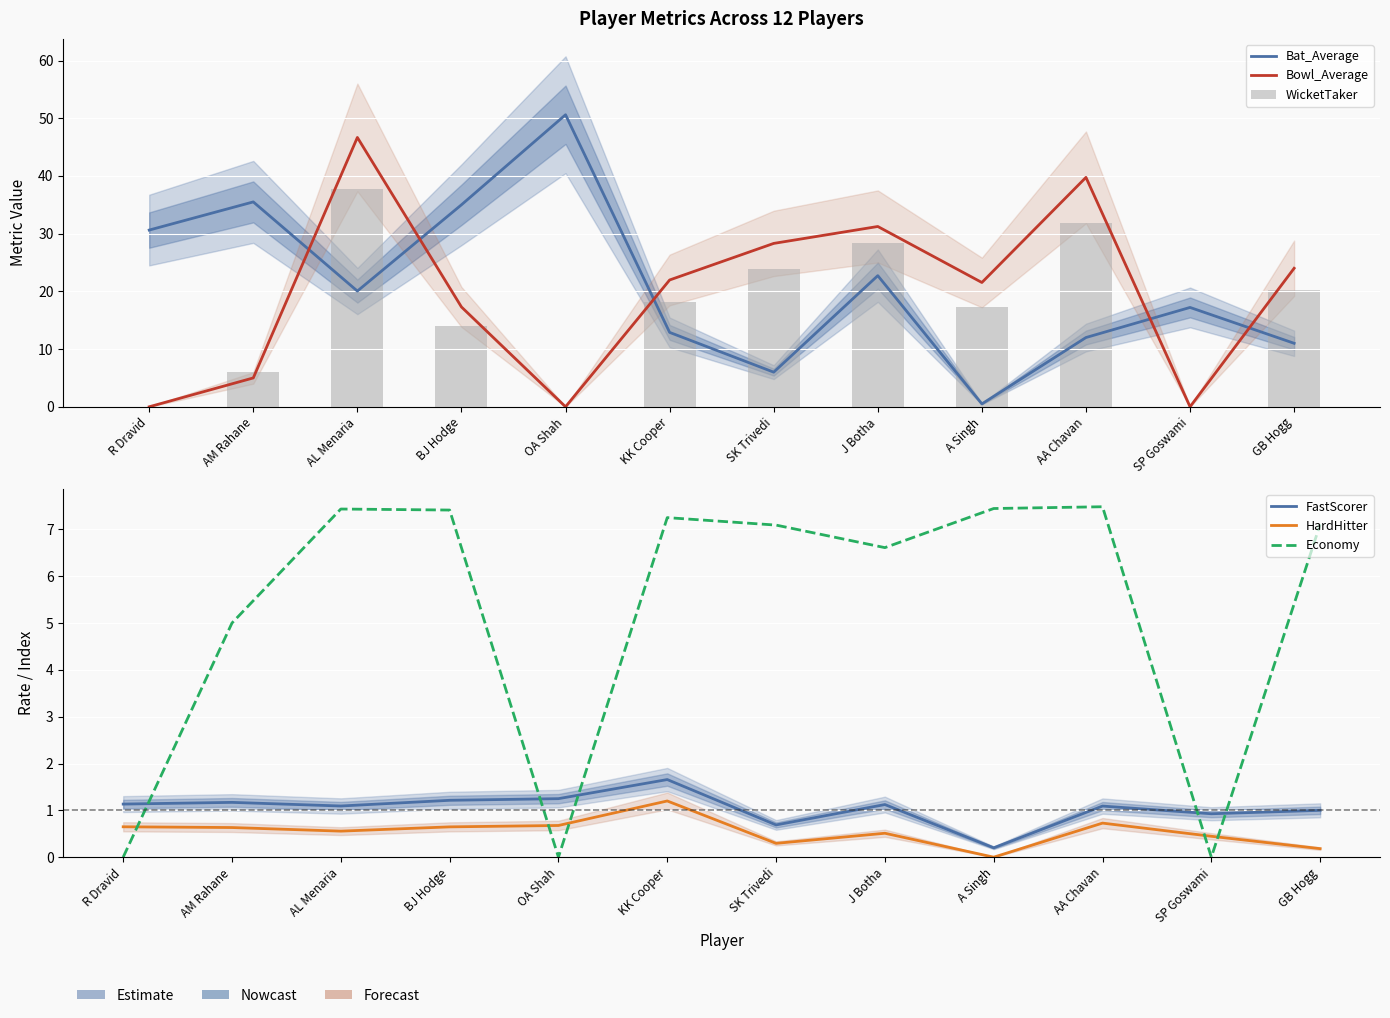

Reading right to left, what are all the values shown in this chart?

Bat_Average: GB Hogg=11.0	SP Goswami=17.2	AA Chavan=12.0	A Singh=0.5	J Botha=22.7	SK Trivedi=6.0	KK Cooper=12.9	OA Shah=50.6	BJ Hodge=35.0	AL Menaria=20.1	AM Rahane=35.5	R Dravid=30.6
Bowl_Average: GB Hogg=24.0	SP Goswami=0.0	AA Chavan=39.8	A Singh=21.5	J Botha=31.2	SK Trivedi=28.3	KK Cooper=22.0	OA Shah=0.0	BJ Hodge=17.3	AL Menaria=46.7	AM Rahane=5.0	R Dravid=0.0
WicketTaker: GB Hogg=20.3	SP Goswami=0.0	AA Chavan=31.9	A Singh=17.4	J Botha=28.4	SK Trivedi=24.0	KK Cooper=18.2	OA Shah=0.0	BJ Hodge=14.0	AL Menaria=37.7	AM Rahane=6.0	R Dravid=0.0
FastScorer: GB Hogg=1.0	SP Goswami=0.9	AA Chavan=1.1	A Singh=0.2	J Botha=1.1	SK Trivedi=0.7	KK Cooper=1.7	OA Shah=1.2	BJ Hodge=1.2	AL Menaria=1.1	AM Rahane=1.2	R Dravid=1.1
HardHitter: GB Hogg=0.2	SP Goswami=0.4	AA Chavan=0.7	A Singh=0.0	J Botha=0.5	SK Trivedi=0.3	KK Cooper=1.2	OA Shah=0.7	BJ Hodge=0.6	AL Menaria=0.6	AM Rahane=0.6	R Dravid=0.6
Economy: GB Hogg=7.1	SP Goswami=0.0	AA Chavan=7.5	A Singh=7.4	J Botha=6.6	SK Trivedi=7.1	KK Cooper=7.2	OA Shah=0.0	BJ Hodge=7.4	AL Menaria=7.4	AM Rahane=5.0	R Dravid=0.0